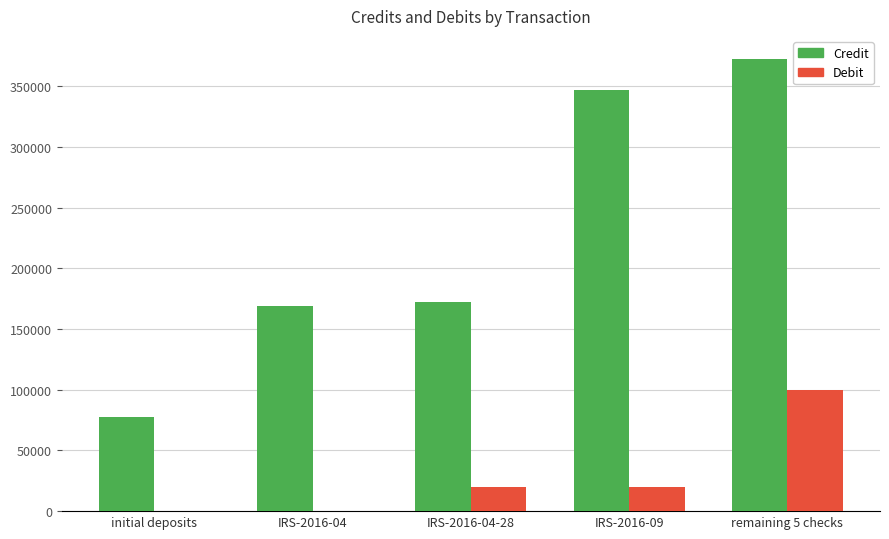

Is the value of Debit at IRS-2016-04 greater than the value of Credit at IRS-2016-04-28?

No